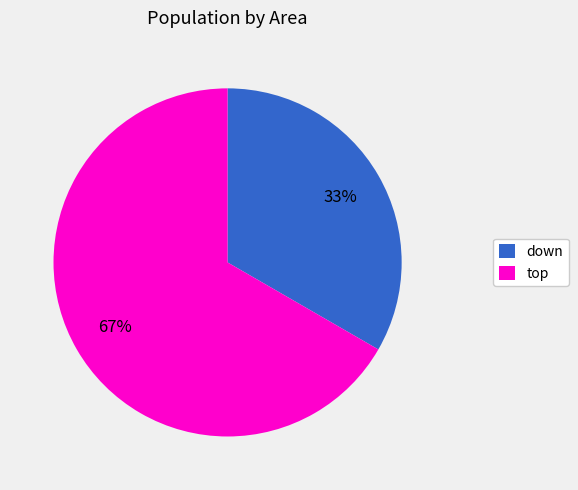

Rank the categories by value from highest to lowest.

top, down